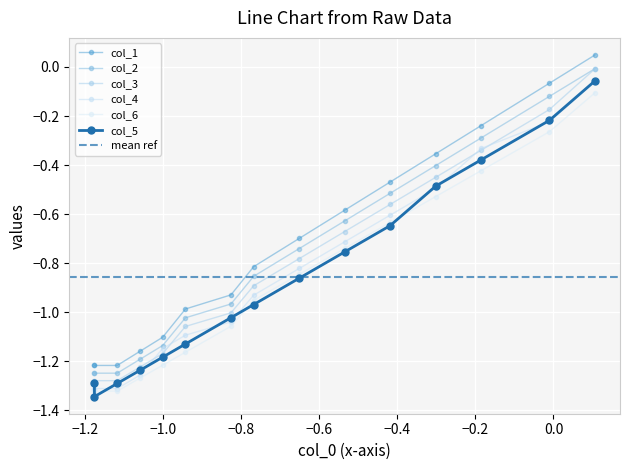

True or false: col_4 and col_1 intersect in this chart.

False